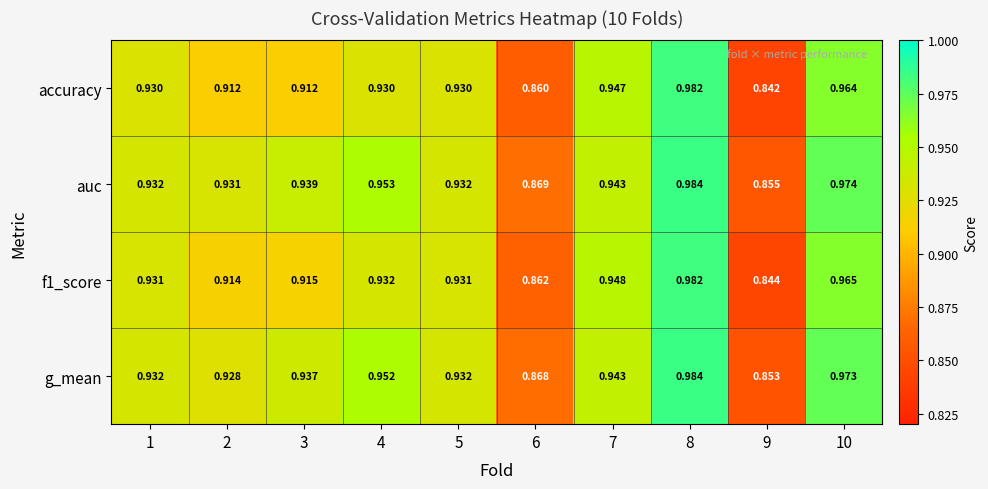

Which series has the largest total across all categories?

auc